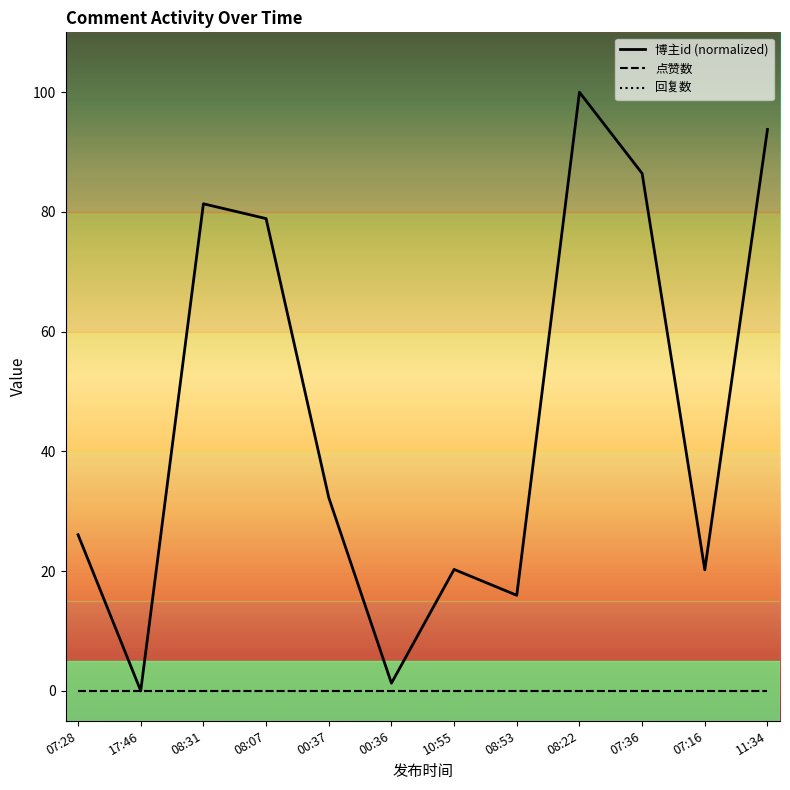

Does the chart display data point markers on the line(s)?

No